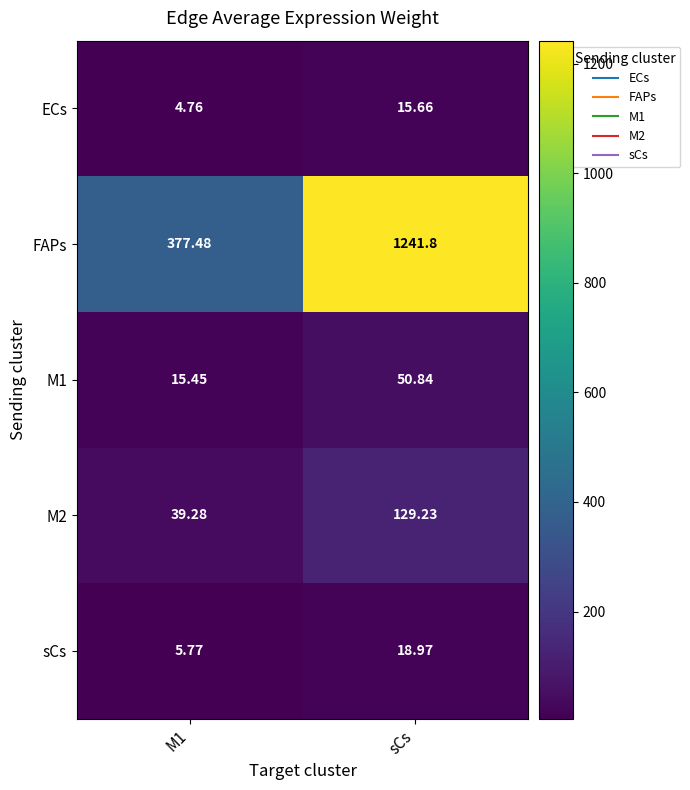

At which category is the sum across all series the highest?

sCs